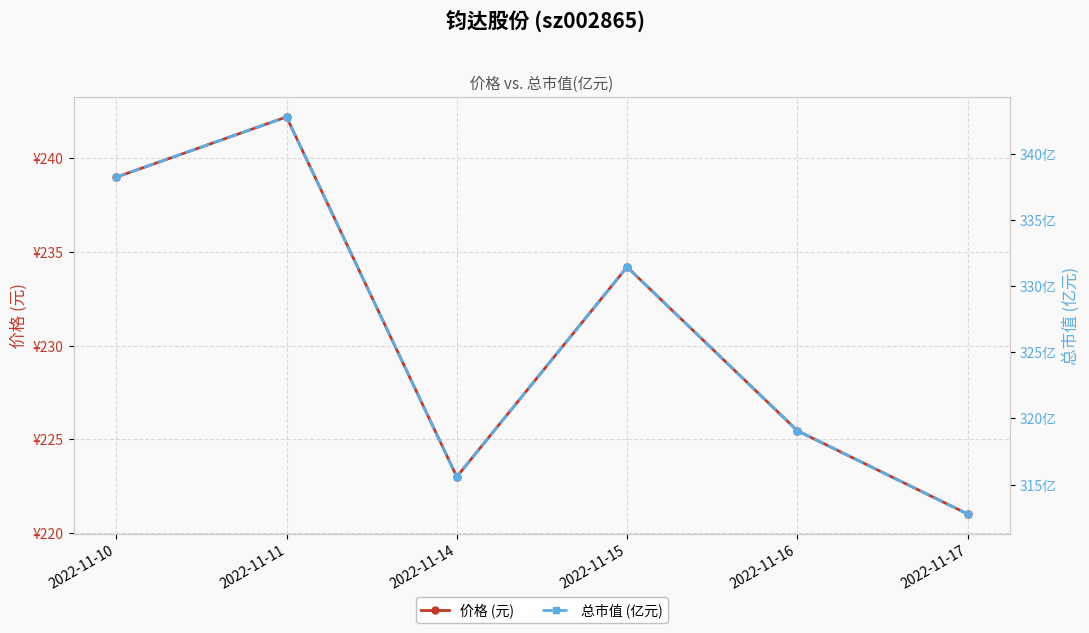

True or false: 价格 (元) and 总市值 (亿元) cross at least once.

False